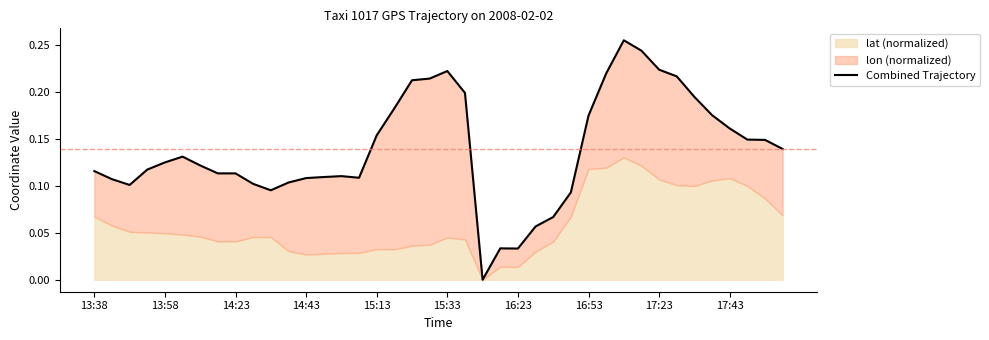

The chart shows a value of 0.1 at 15. True or false?

True